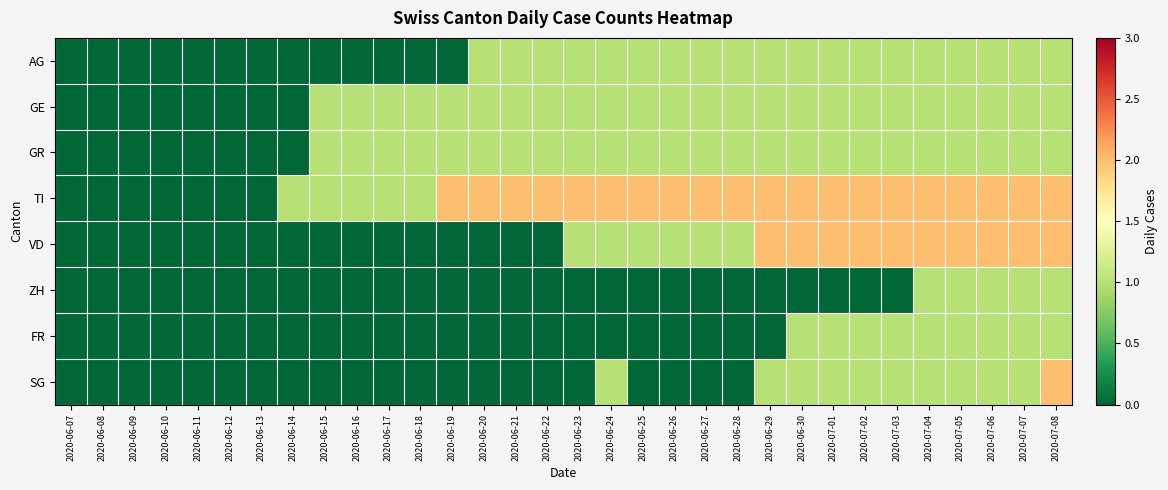

What is the spread (max minus min) of values at 2020-07-07?

1